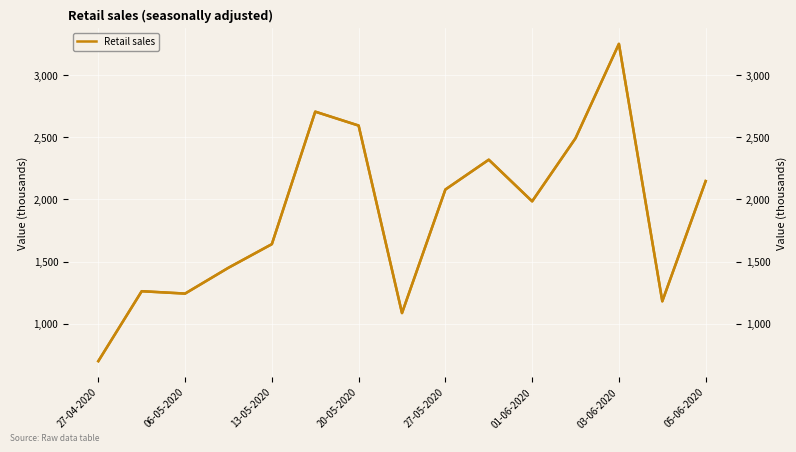

What is the maximum value for Retail sales (right axis)?

3253000